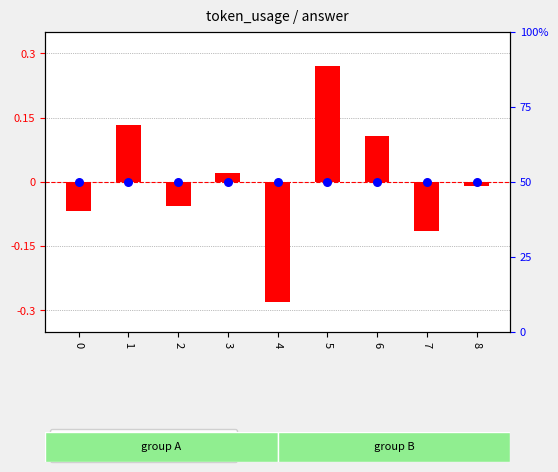

At which category is the sum across all series the highest?

5